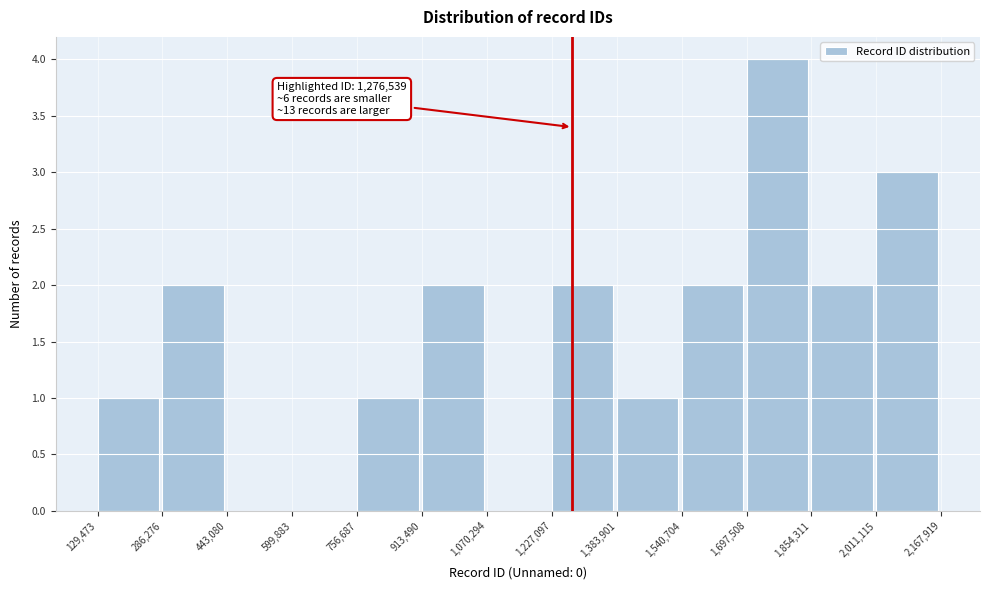

Over which range of the x-axis is the bar tallest?

1,697,508 to 1,854,311